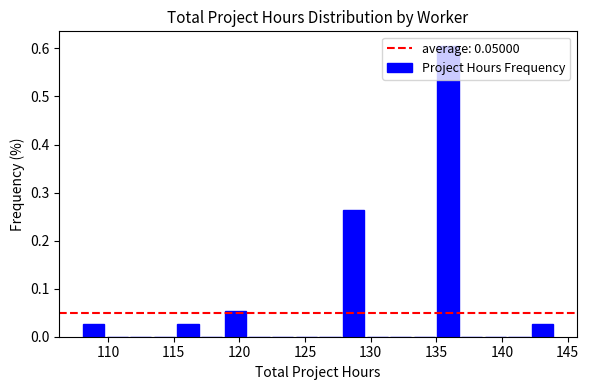

Around what value on the x-axis is the tallest bar? Give the approximate position of its centre, as read against the axis.

136.0